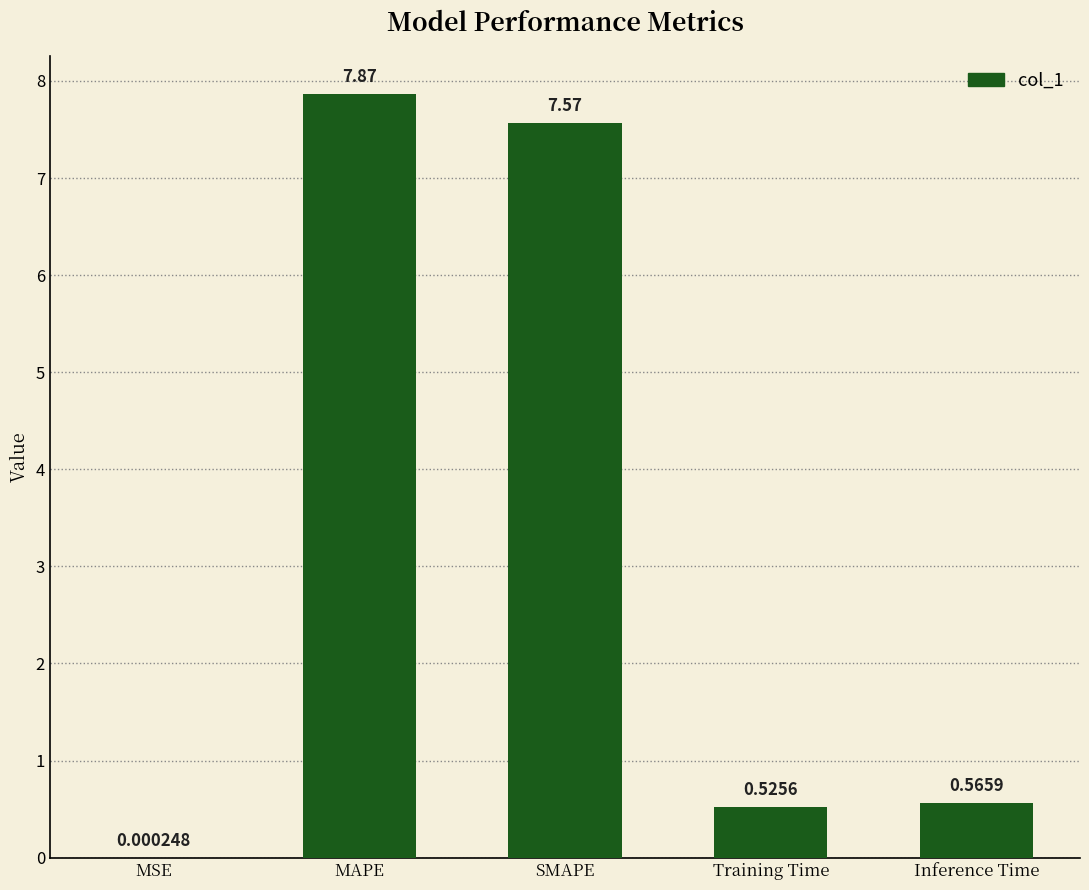

True or false: the data shows 7.9 at MAPE.

True